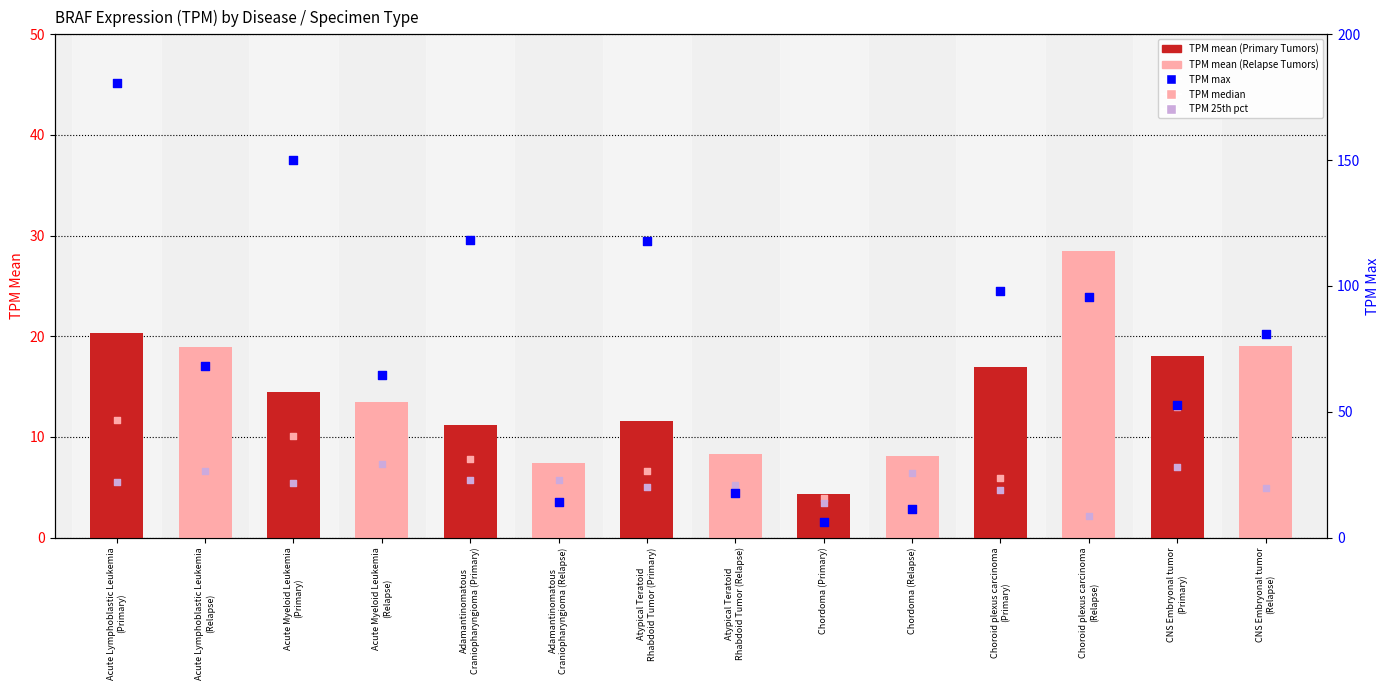

What is the total value across all series at CNS Embryonal tumor
(Relapse)?

114.6